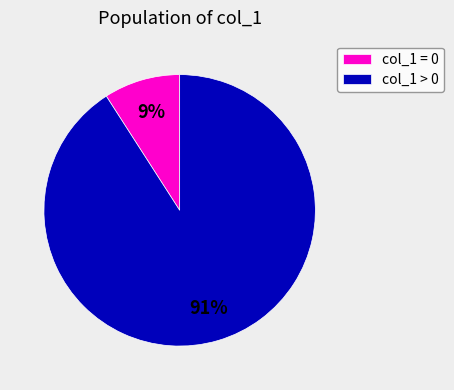

Does any single category account for the majority?

Yes